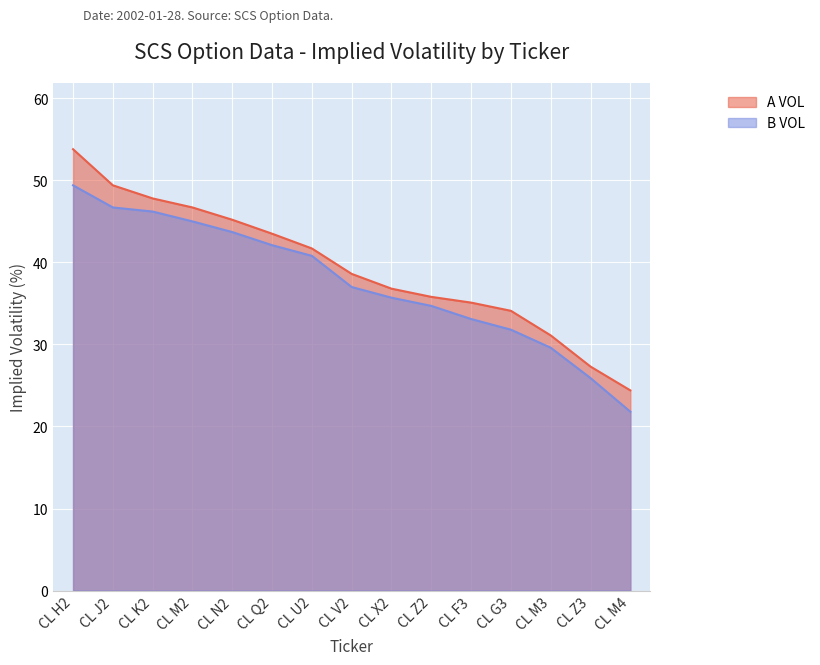

What is the value of the A VOL point at the 14th from the left?

27.3